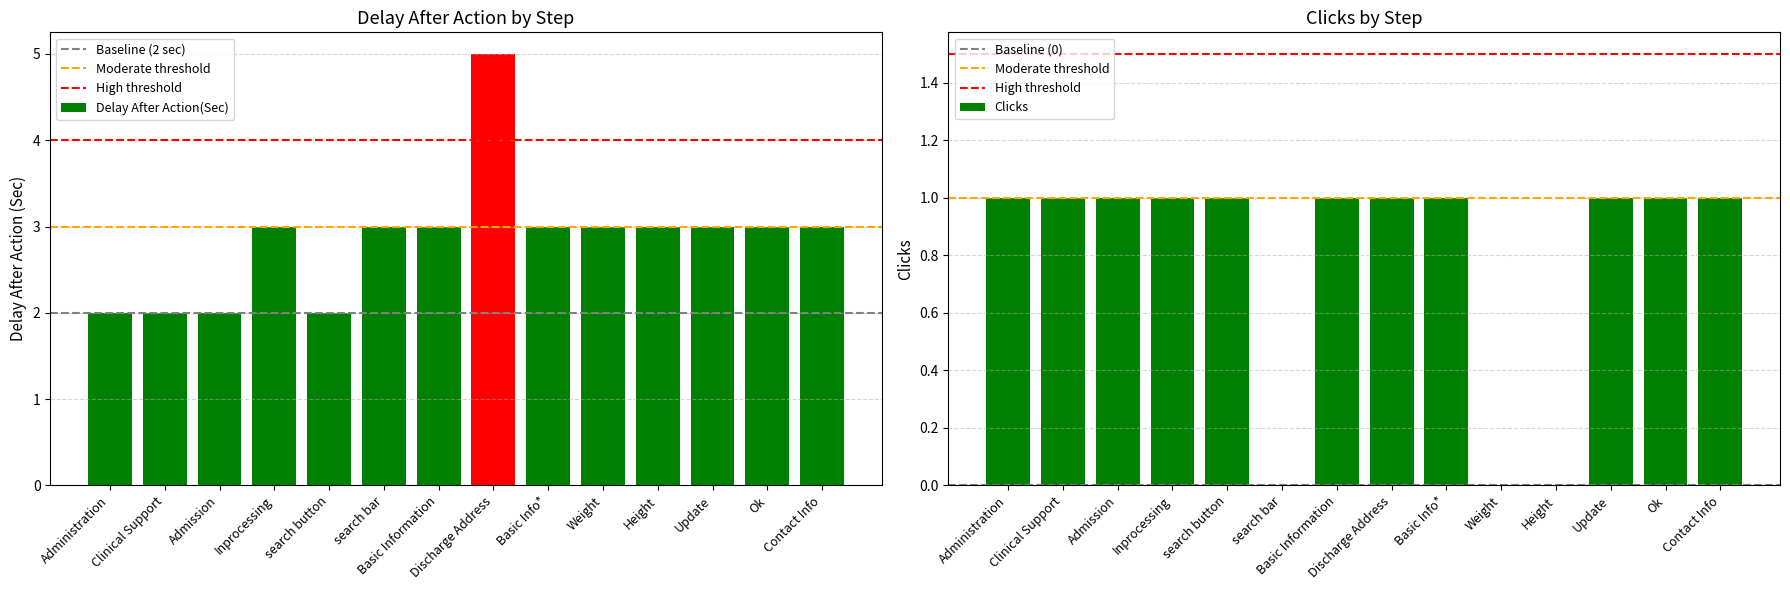

What is the total value across all series at Clinical Support?

4.5